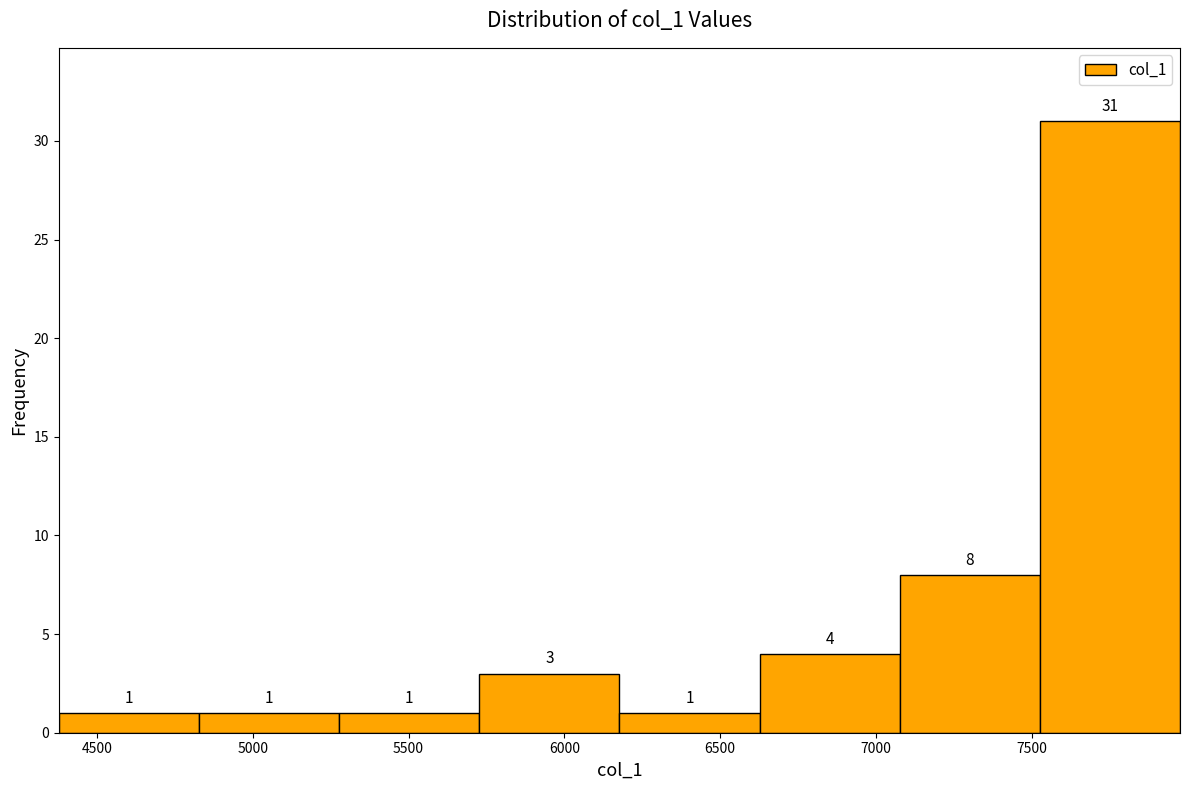

Reading left to right, transcribe this chart: for each bar, give the range it covers on the x-axis and its height. The bar edges are not printed on the chart, so give them approximately, as read against the axis.

4400 to 4850: 1
4850 to 5300: 1
5300 to 5750: 1
5750 to 6200: 3
6200 to 6650: 1
6650 to 7100: 4
7100 to 7550: 8
7550 to 8000: 31